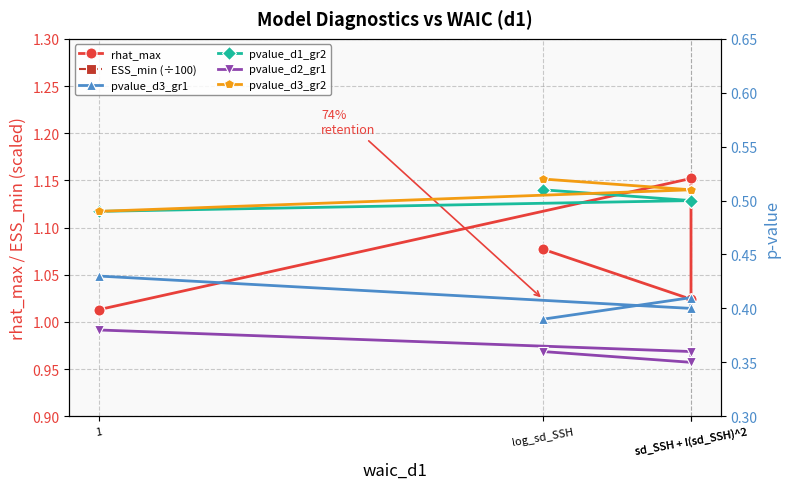

Between 1 and sd_SSH + I(sd_SSH)^2, which series saw the biggest shift?

ESS_min (÷100)